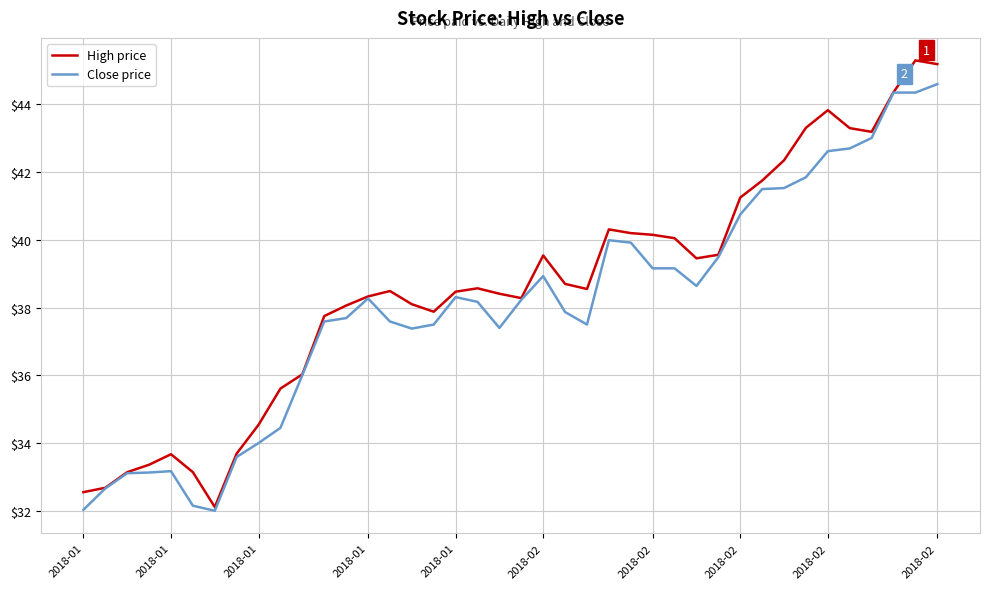

What is the smallest value displayed?

32.0